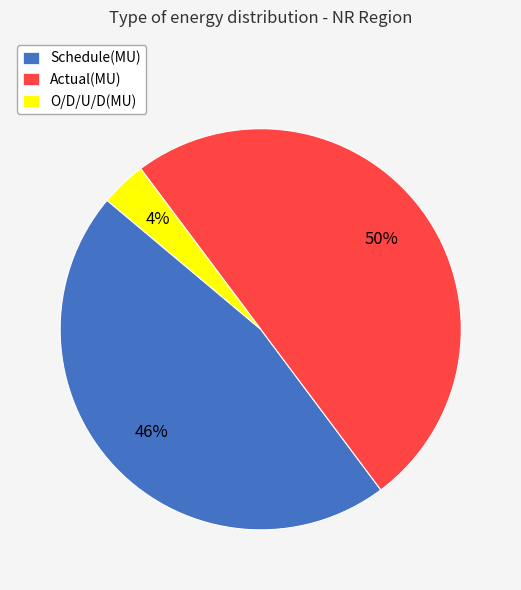

How many segments does this pie chart have?

3